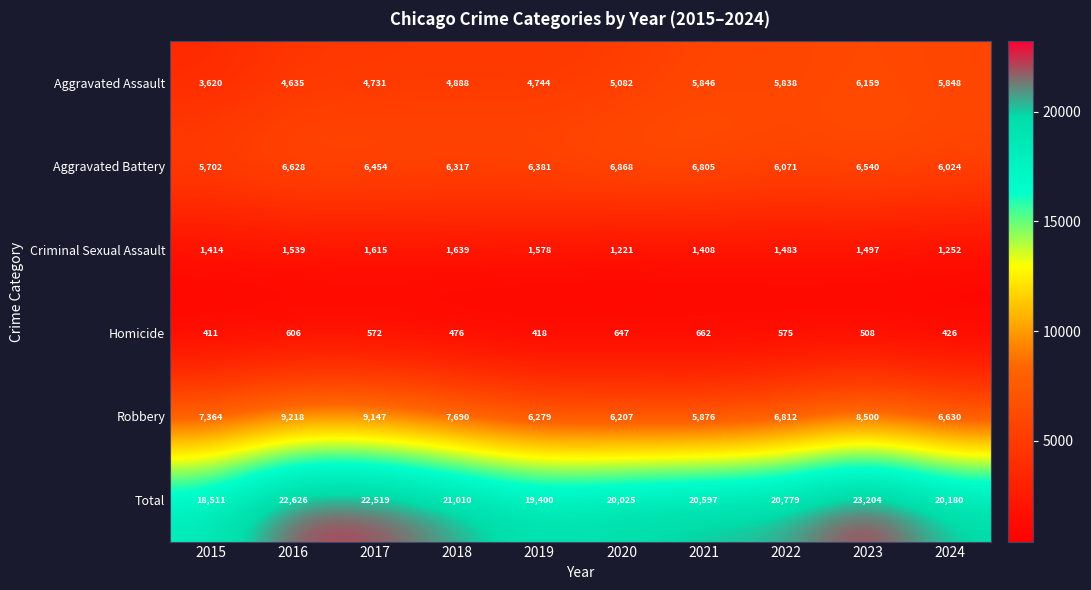

At which label does Homicide reach its minimum?

2015